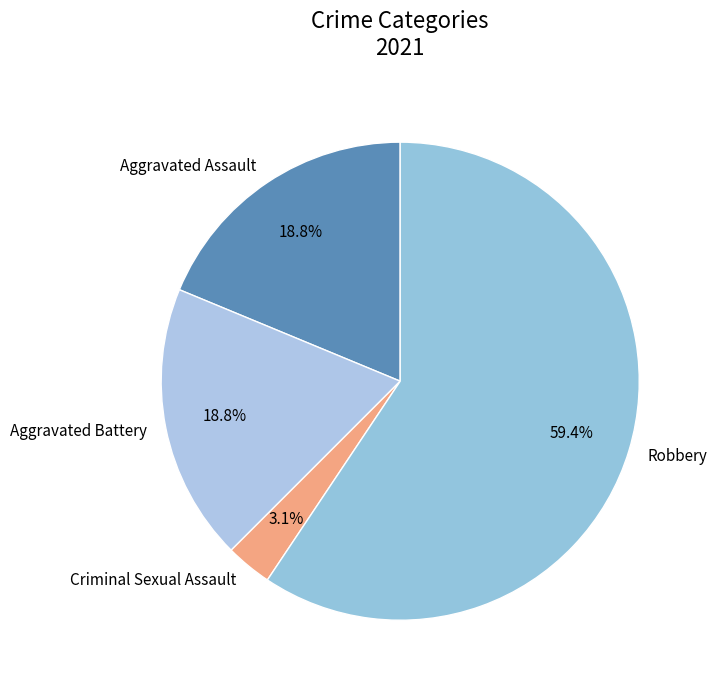

True or false: Robbery accounts for 22% of the total.

False